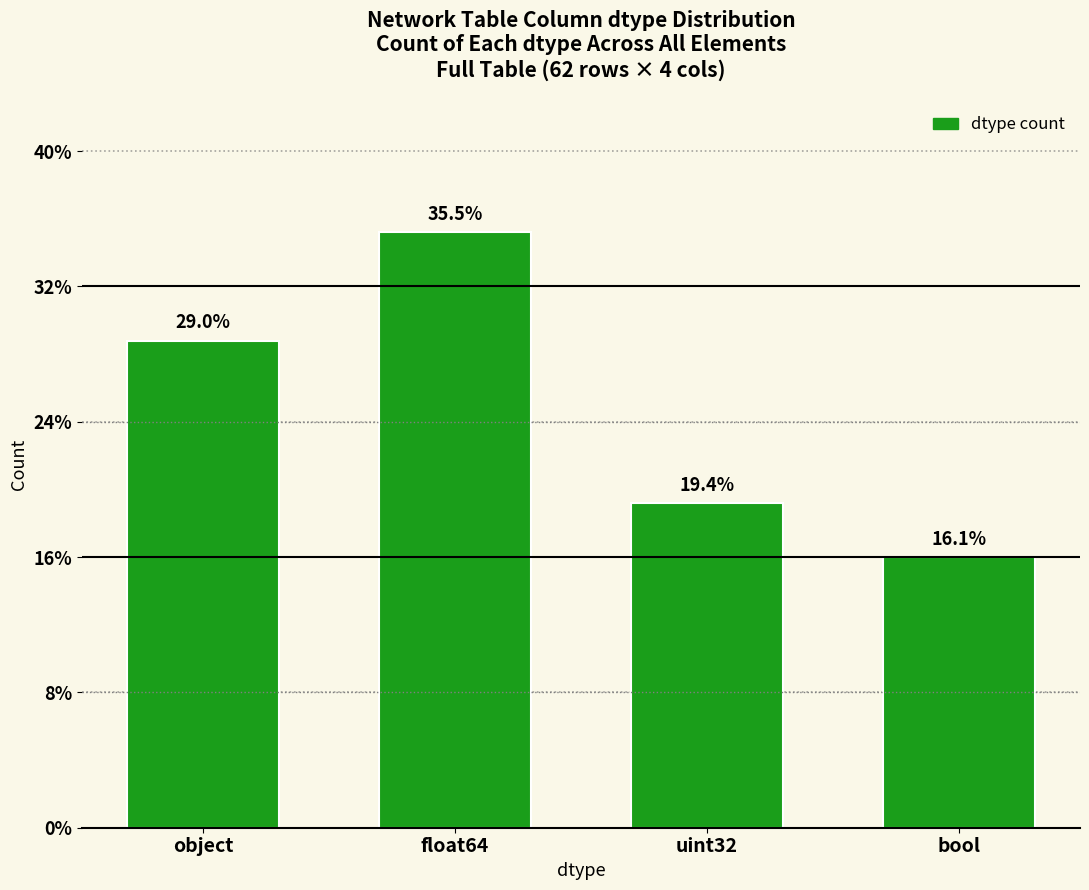

What position from the right is bool?

1